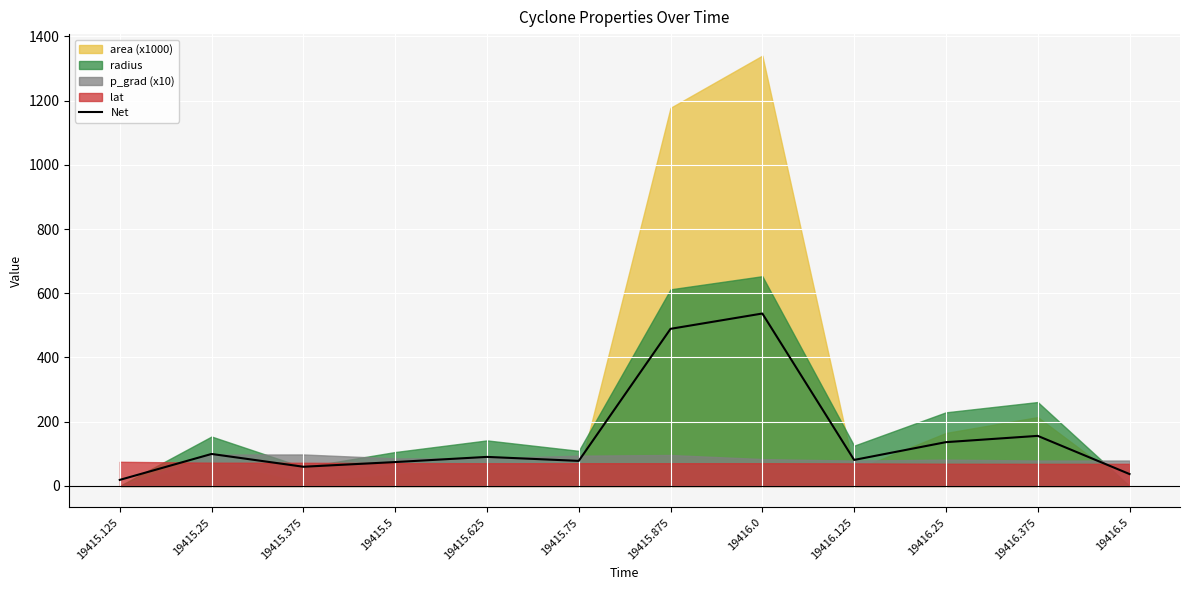

The value at 19415.625 is 154.1. True or false?

False